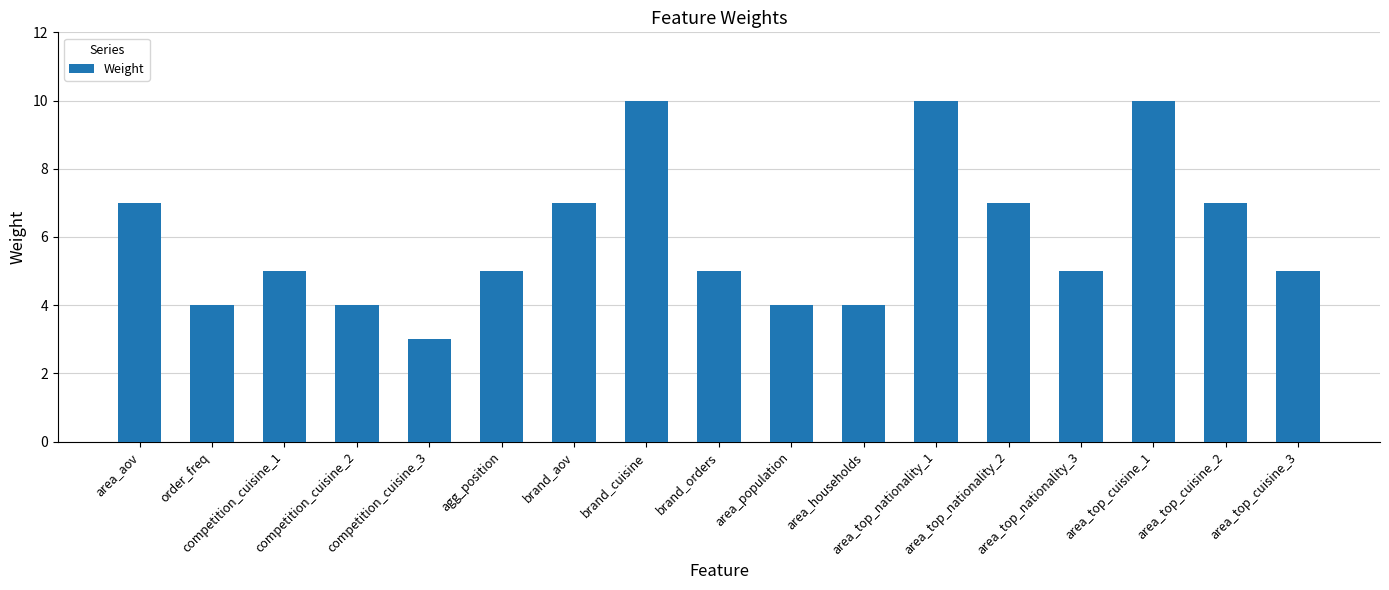

Approximately how many times larger is the value at competition_cuisine_1 compared to area_top_nationality_2?

0.7